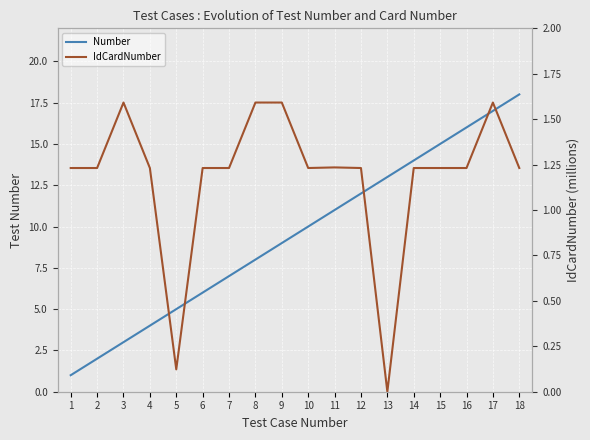

Is the value of Number at 10 greater than the value of IdCardNumber at 10?

Yes